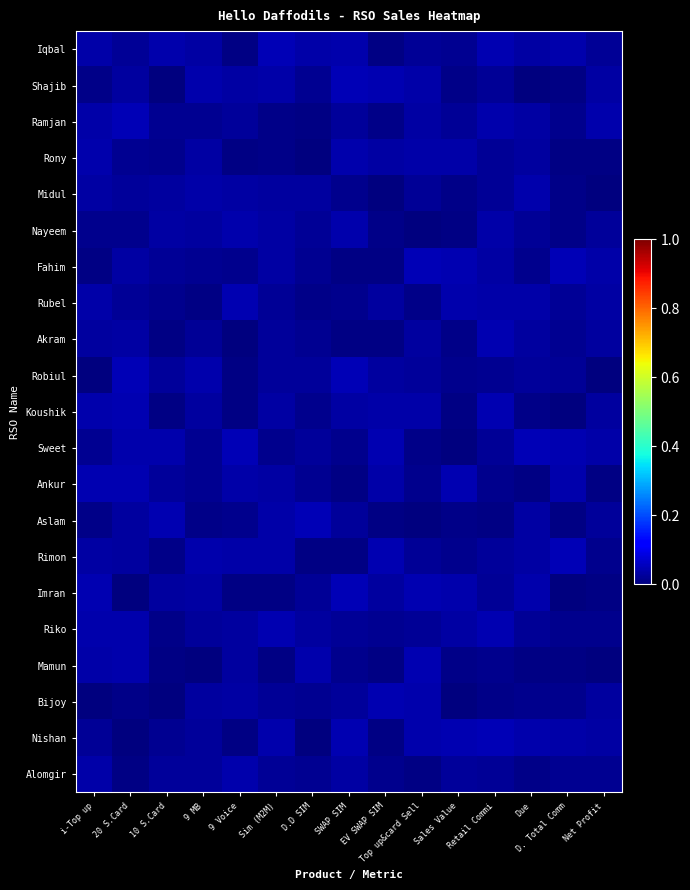

At how many categories does at least one series exceed 0?

15